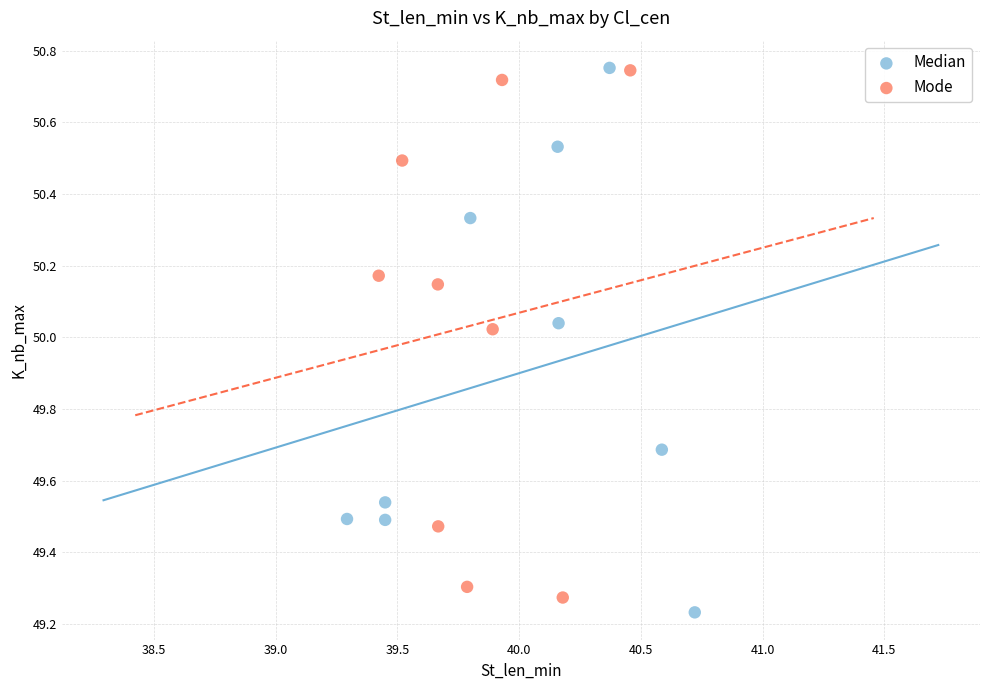

Which series contains the lowest Y value?

Median